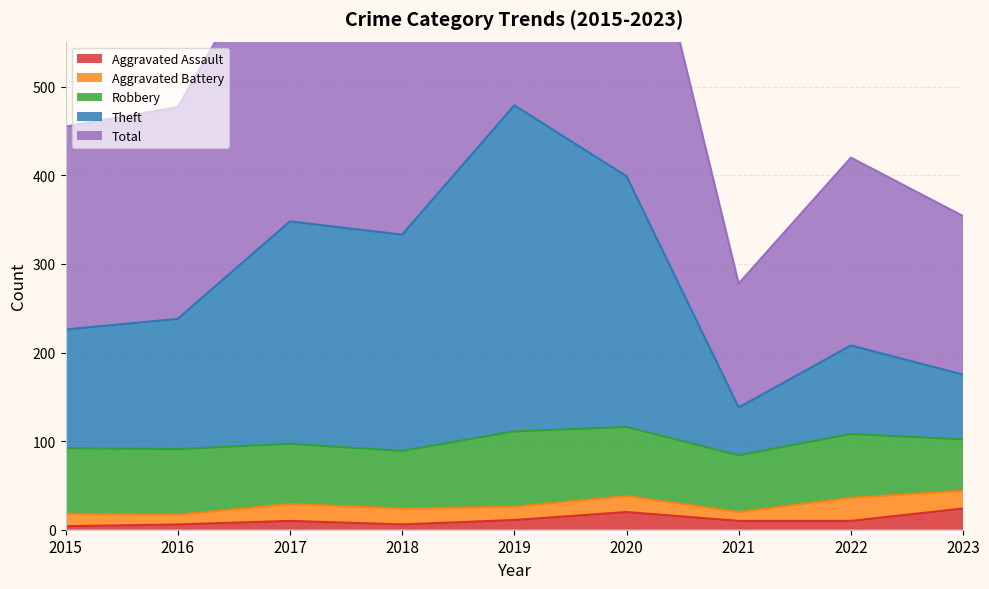

What is the value of the Total point at the 1st from the left?

455